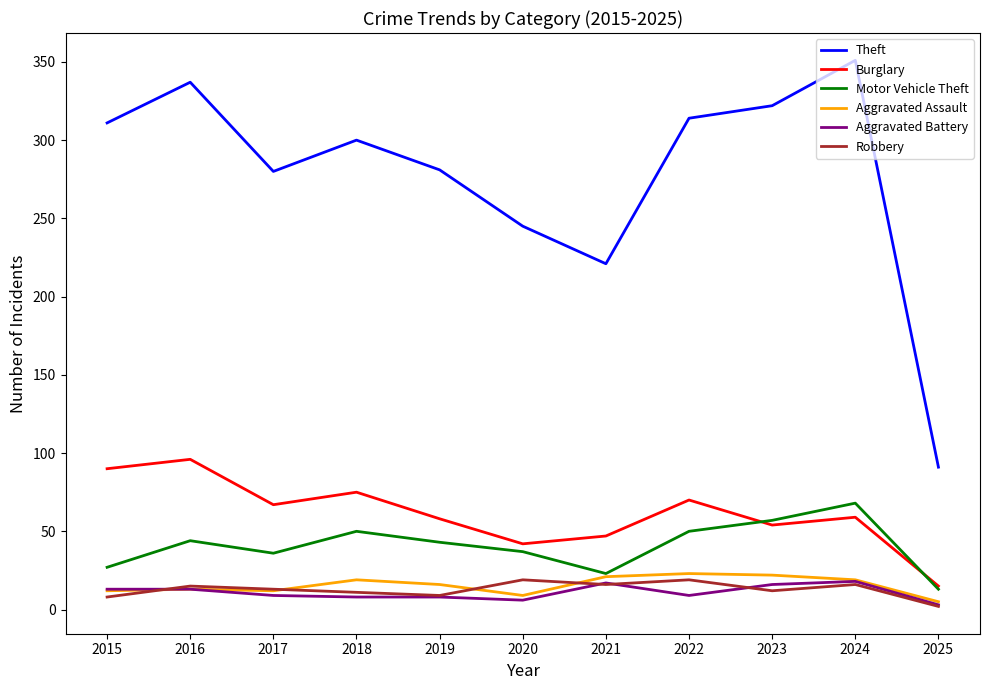

Read the Motor Vehicle Theft value at 2023.

57